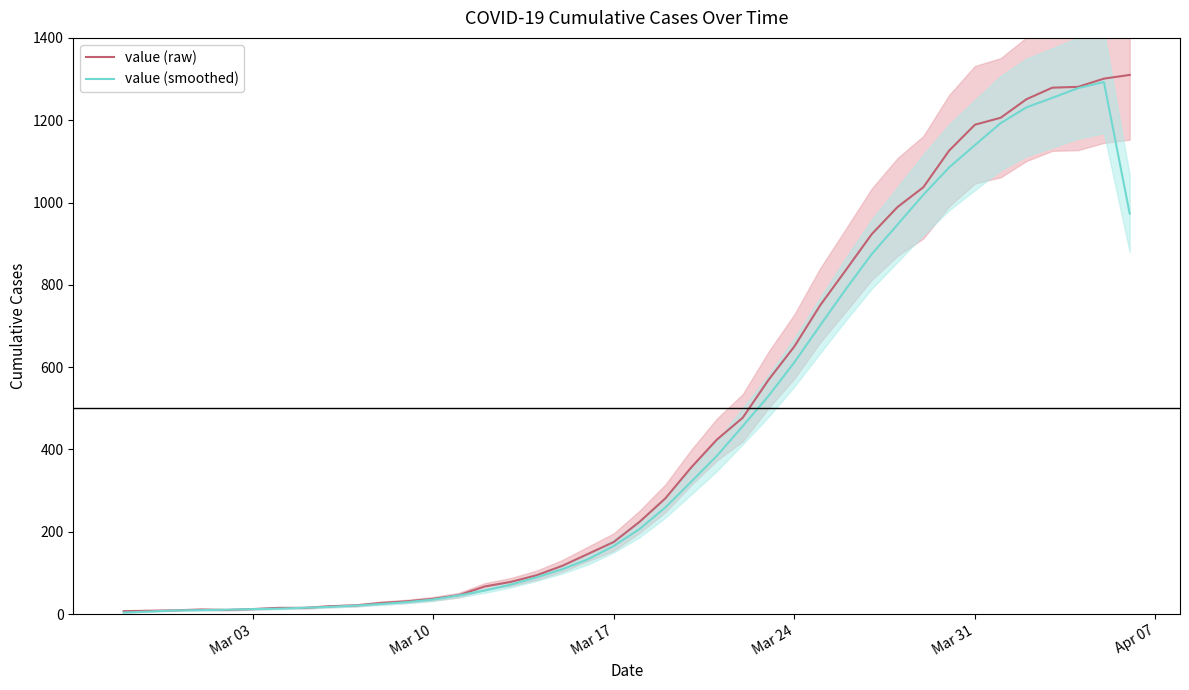

In value (smoothed), how many points are higher than both neighbors (excluding endpoints)?

1